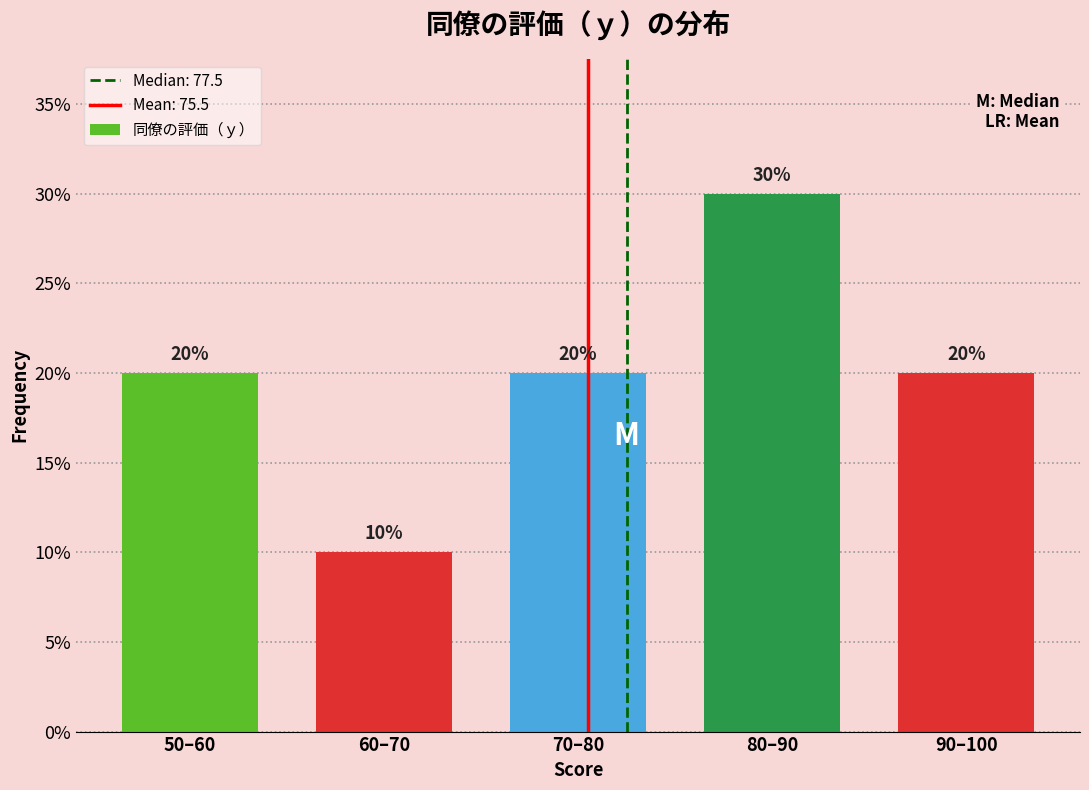

Reading left to right, transcribe all the data shown in this chart.

20	10	20	30	20